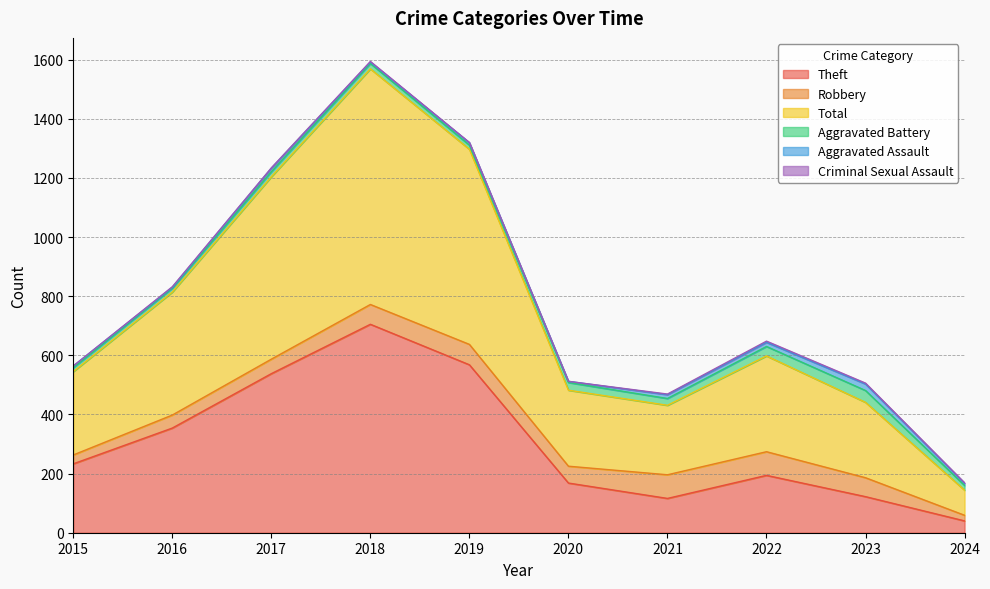

At how many categories does at least one series exceed 570?

3